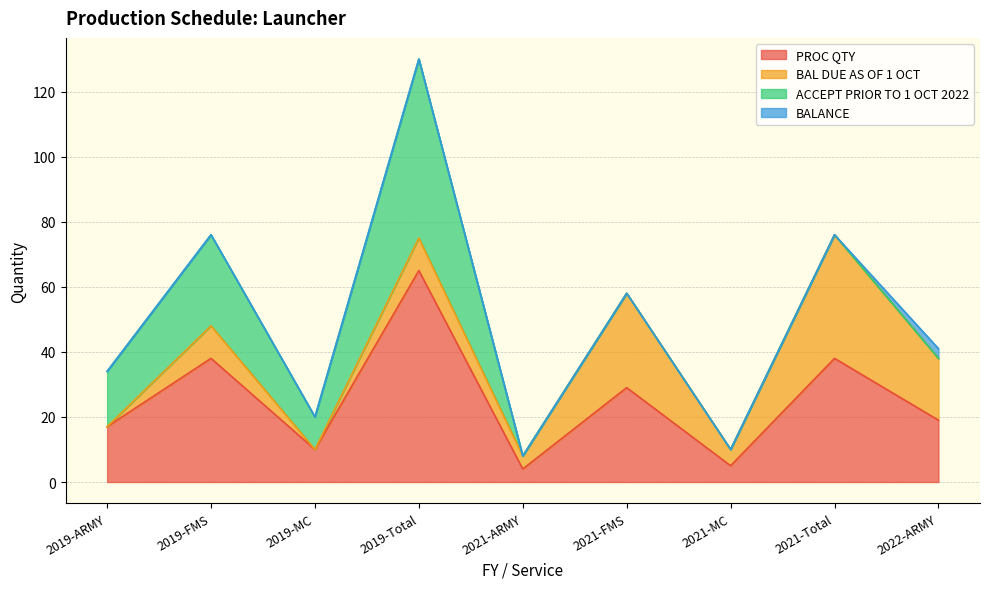

At which label is BAL DUE AS OF 1 OCT closest to 19?

2022-ARMY